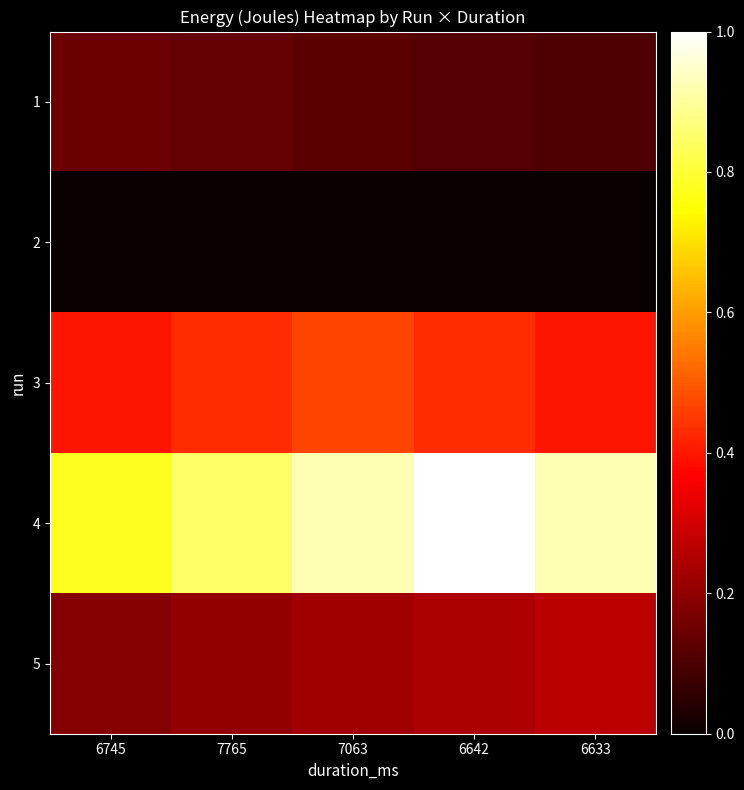

Which series has the widest spread of values?

4